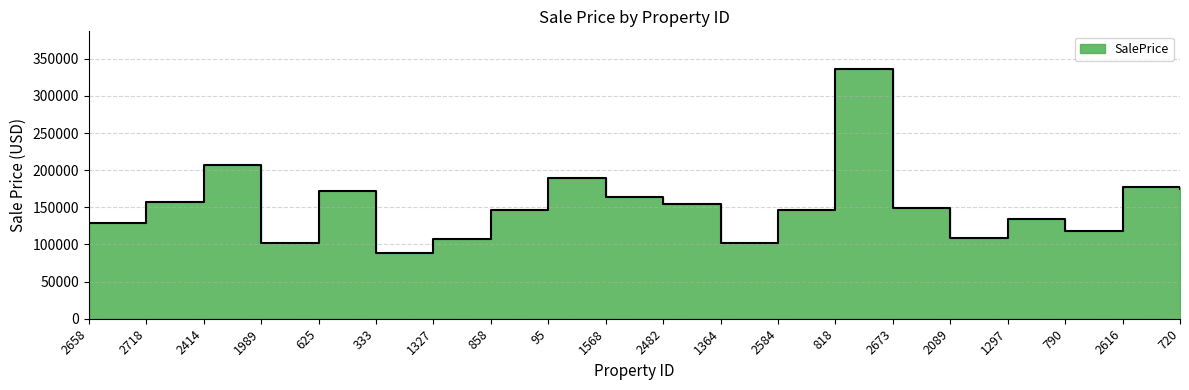

How many data points are above 148839?

10